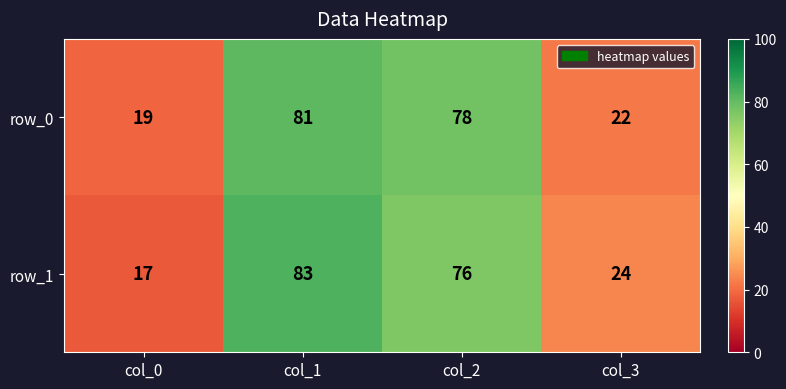

What is the spread (max minus min) of values at col_1?

2